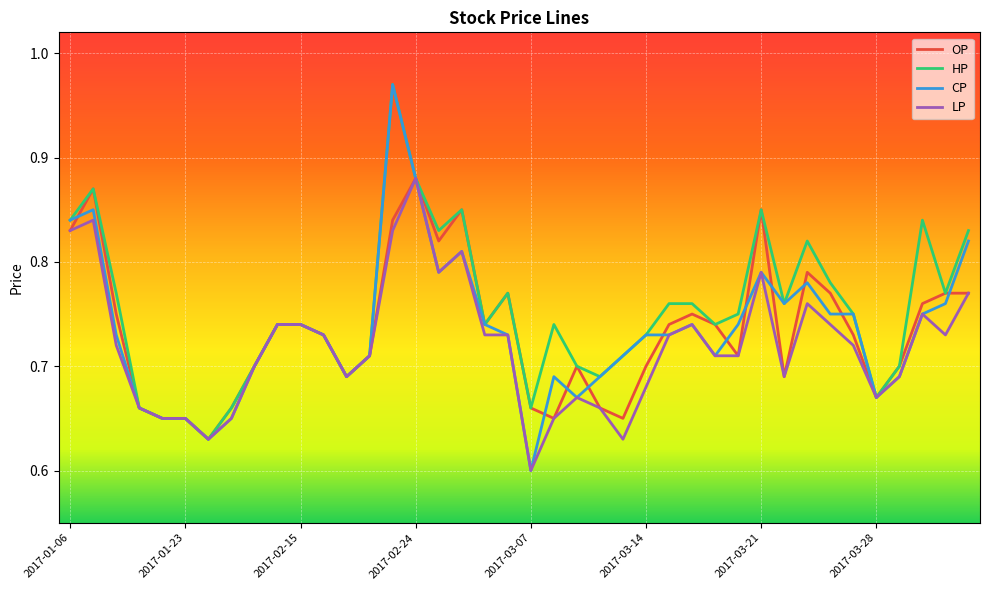

What are all the series names shown in the legend?

OP, HP, CP, LP